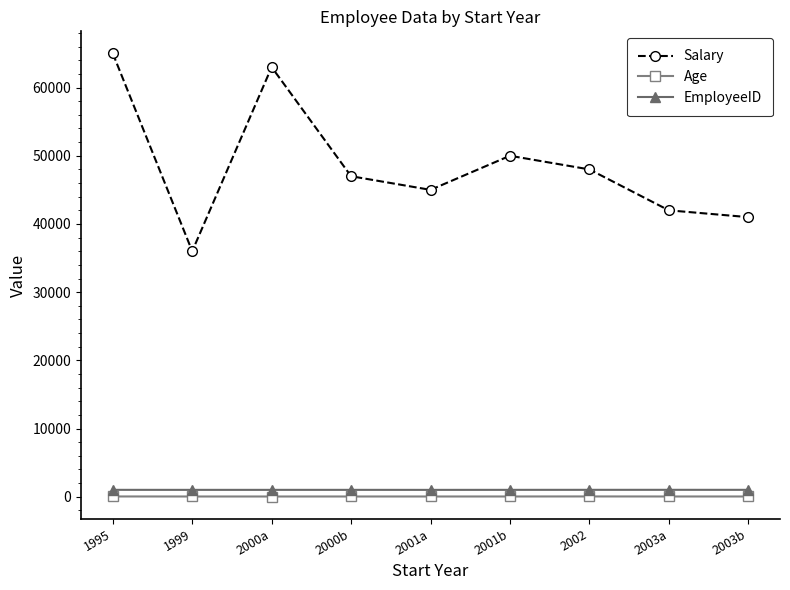

Is it true that Age equals 30 at 2001a?

True